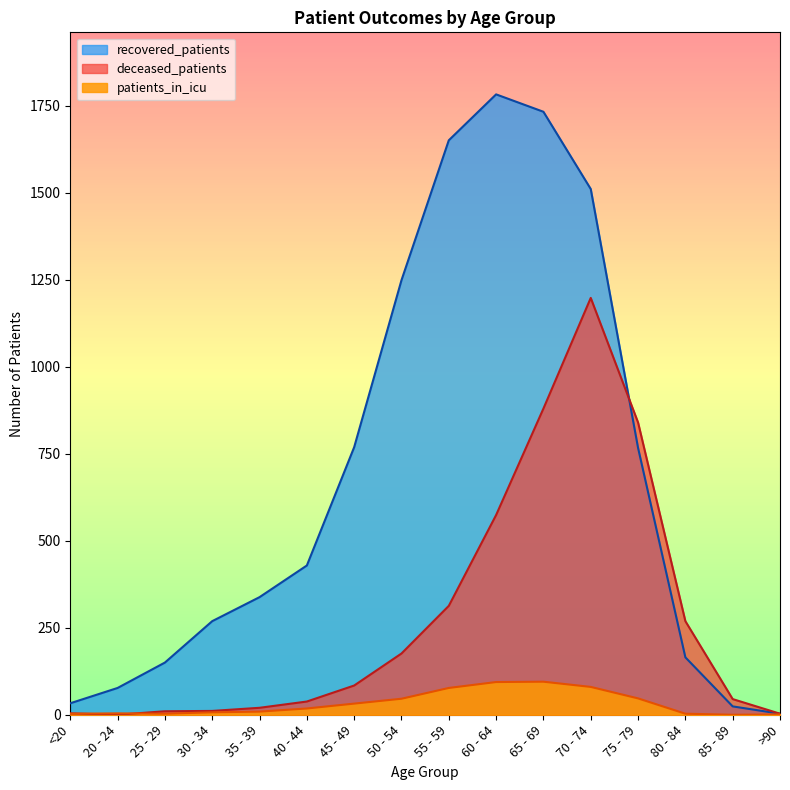

The value of patients_in_icu at 25 - 29 is 3. True or false?

True